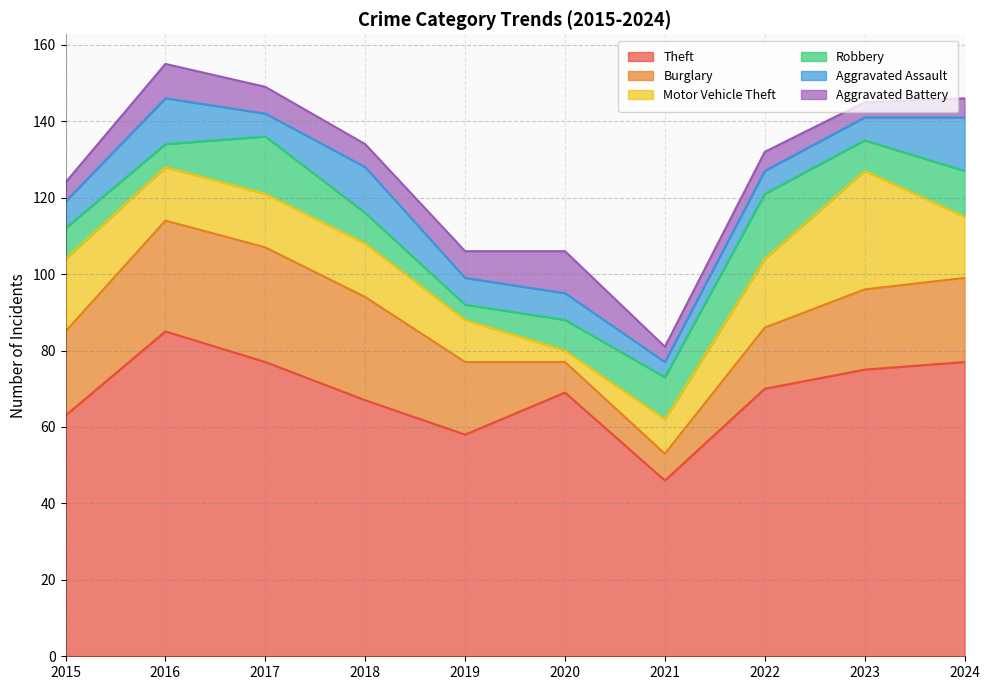

What is the total value across all series at 2019?

106